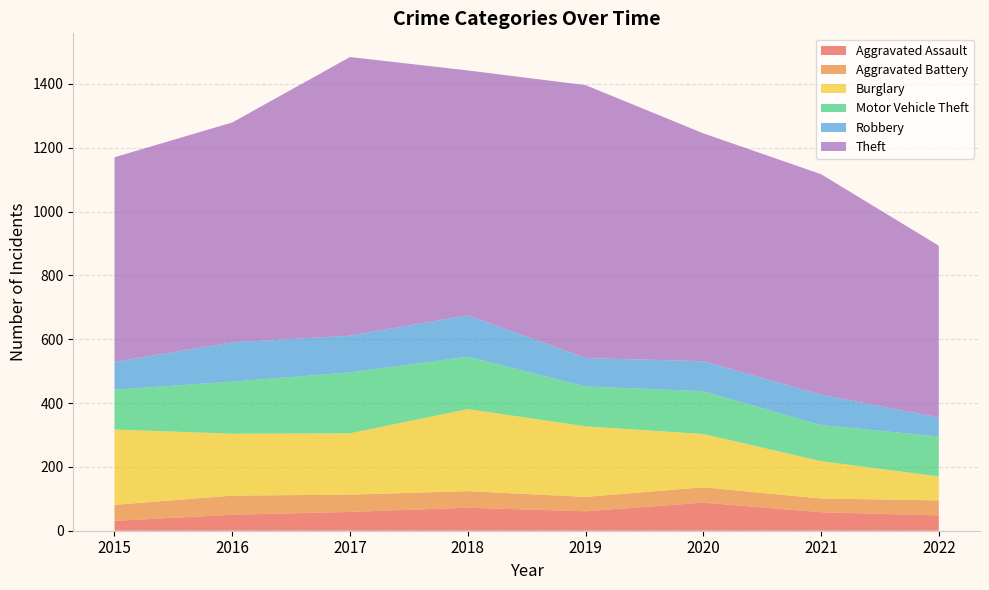

Reading left to right, transcribe all the data shown in this chart.

Aggravated Assault: 31	50	59	72	61	88	58	48
Aggravated Battery: 50	60	54	52	45	48	43	47
Burglary: 236	194	192	257	221	167	117	75
Motor Vehicle Theft: 125	163	191	164	125	134	113	125
Robbery: 87	123	115	130	89	94	95	60
Theft: 641	689	873	767	855	714	691	538